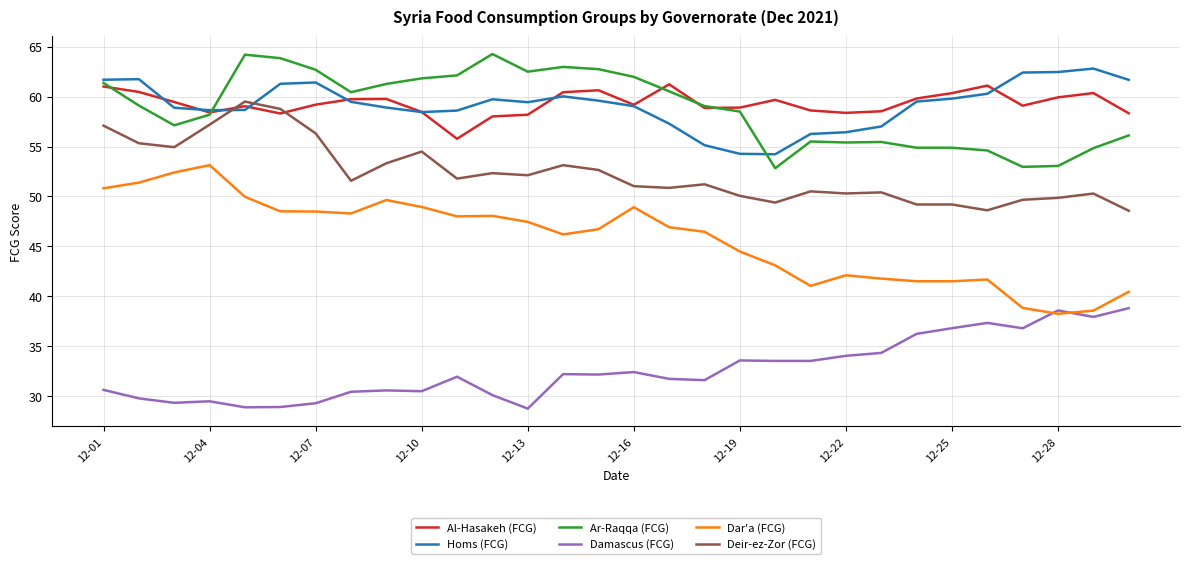

Which series has the largest range (max minus min)?

Dar'a (FCG)